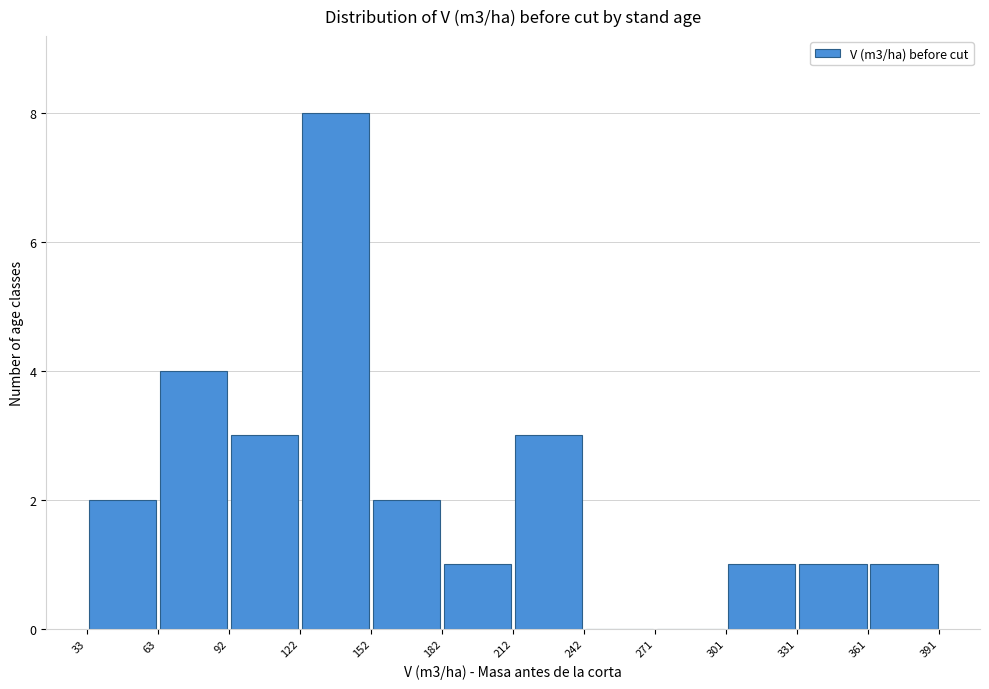

Reading left to right, list every bar in this chart as the range it spans on the x-axis followed by its height. The values are not printed on the chart, so give them approximately, as read against the axis.

33 to 63: 2
63 to 92: 4
92 to 122: 3
122 to 152: 8
152 to 182: 2
182 to 212: 1
212 to 242: 3
242 to 271: 0
271 to 301: 0
301 to 331: 1
331 to 361: 1
361 to 391: 1